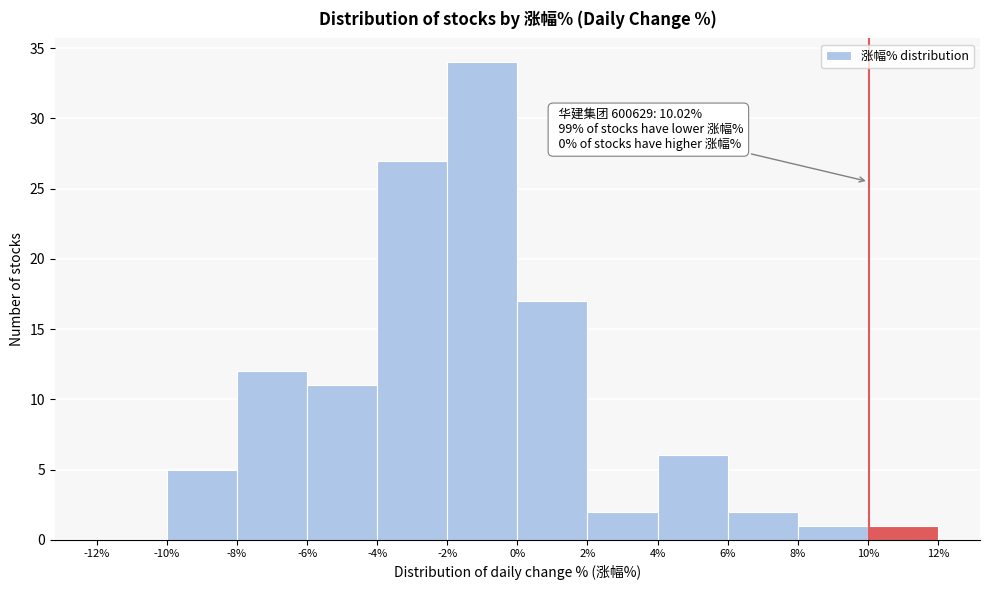

Over which range of the x-axis is the bar tallest?

-2% to 0%